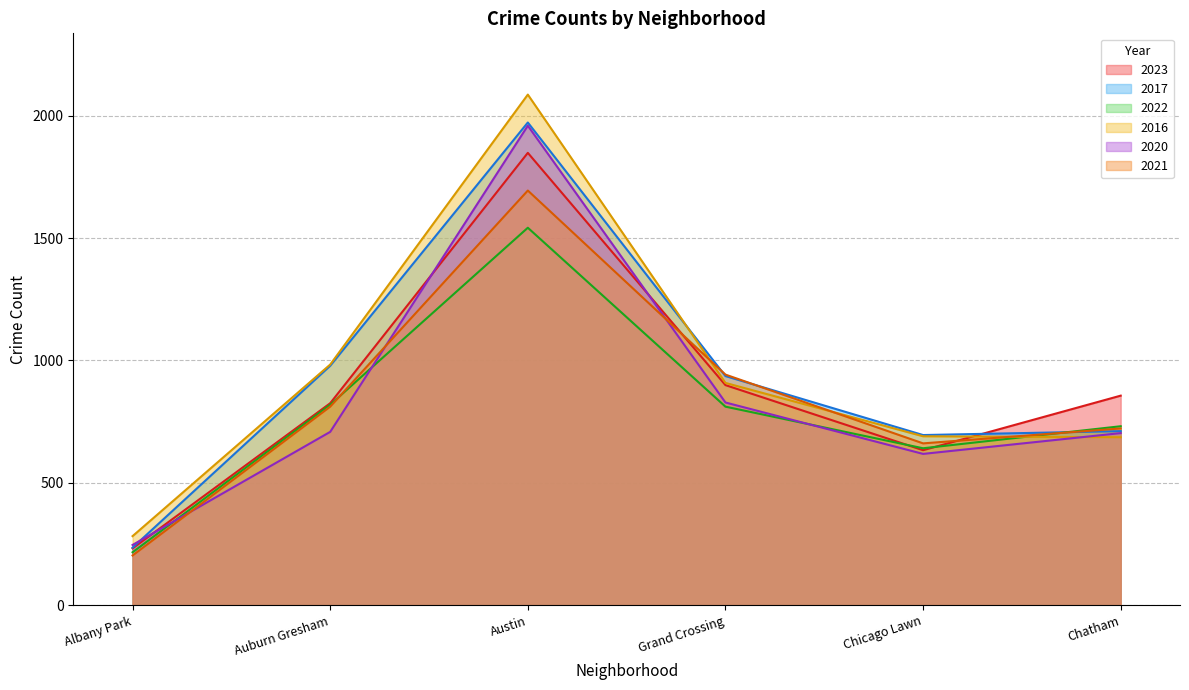

At which label is 2021 closest to 948?

Grand Crossing